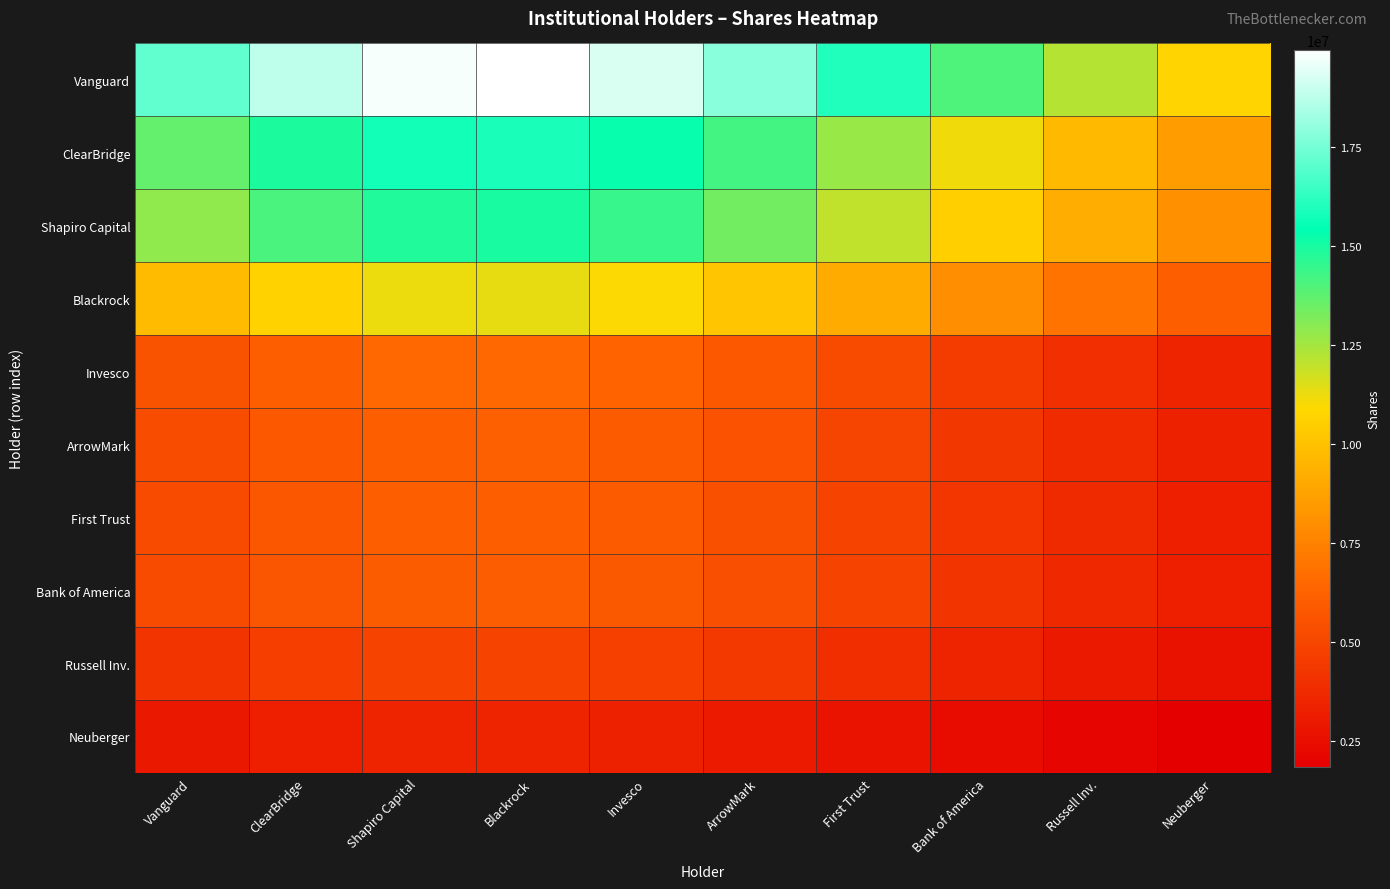

At First Trust, list the series in order from largest to smallest.

Vanguard, ClearBridge, Shapiro Capital, Blackrock, Invesco, ArrowMark, First Trust, Bank of America, Russell Inv., Neuberger